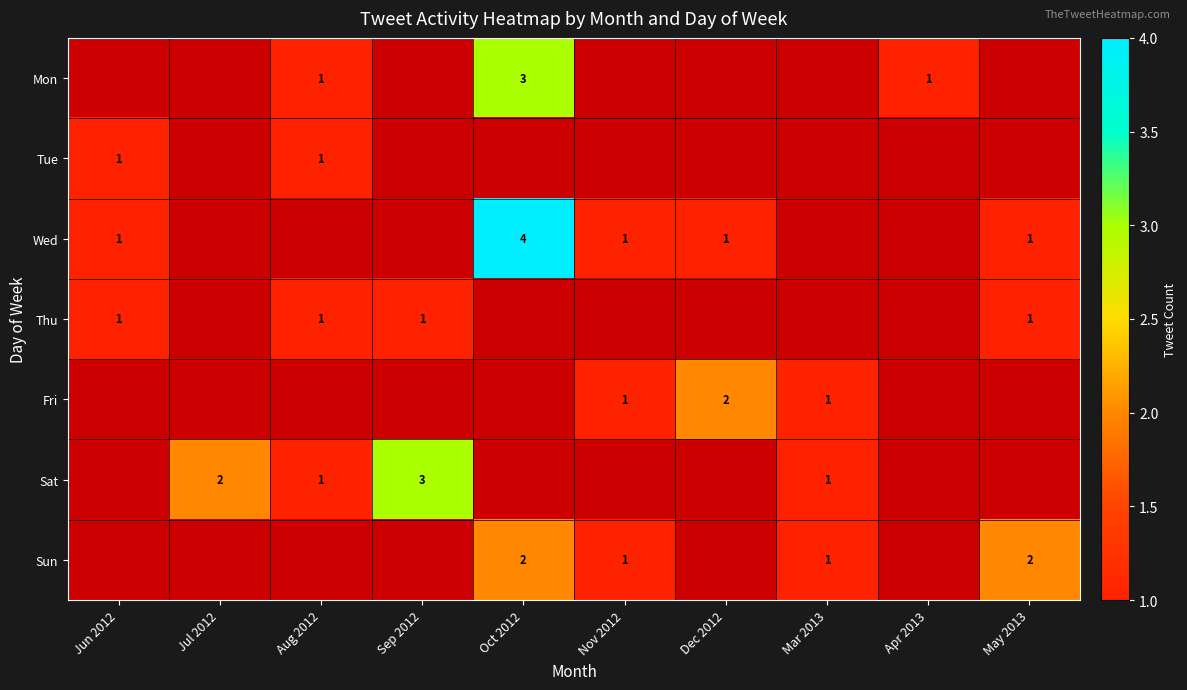

The Wed series shows 4 at Oct 2012. True or false?

True